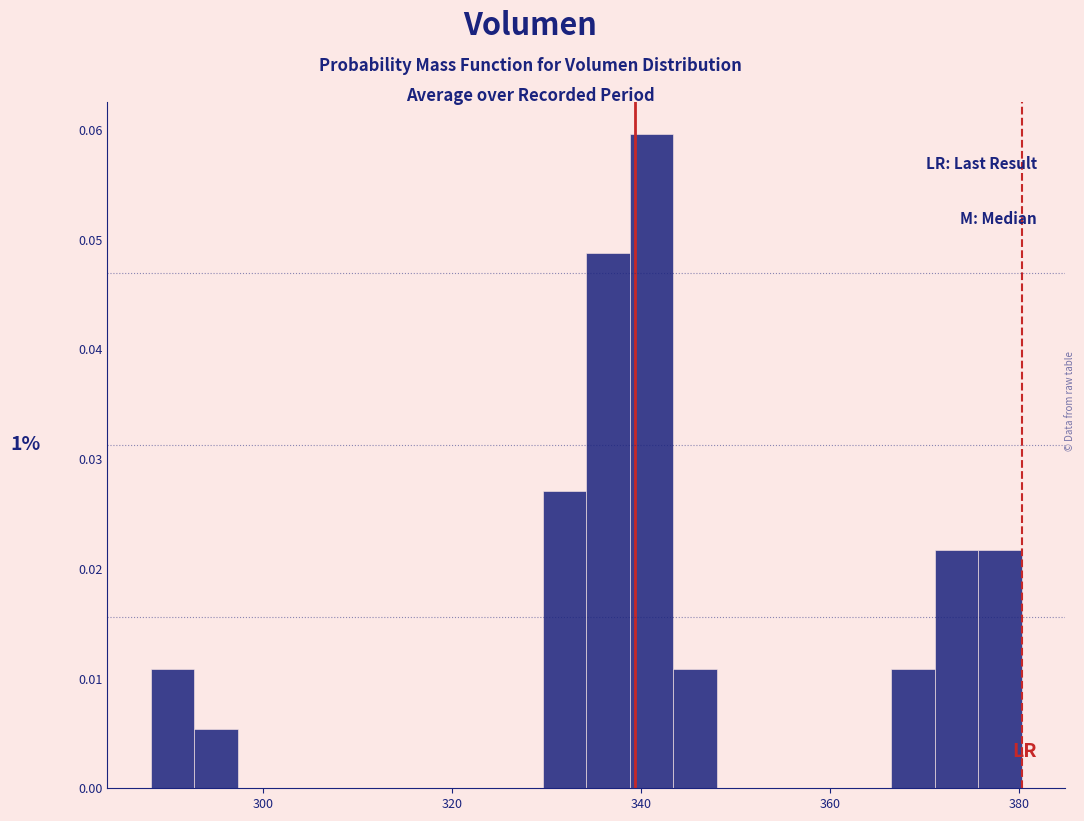

Read against the x-axis, roughly where is the centre of the tallest bar?

342